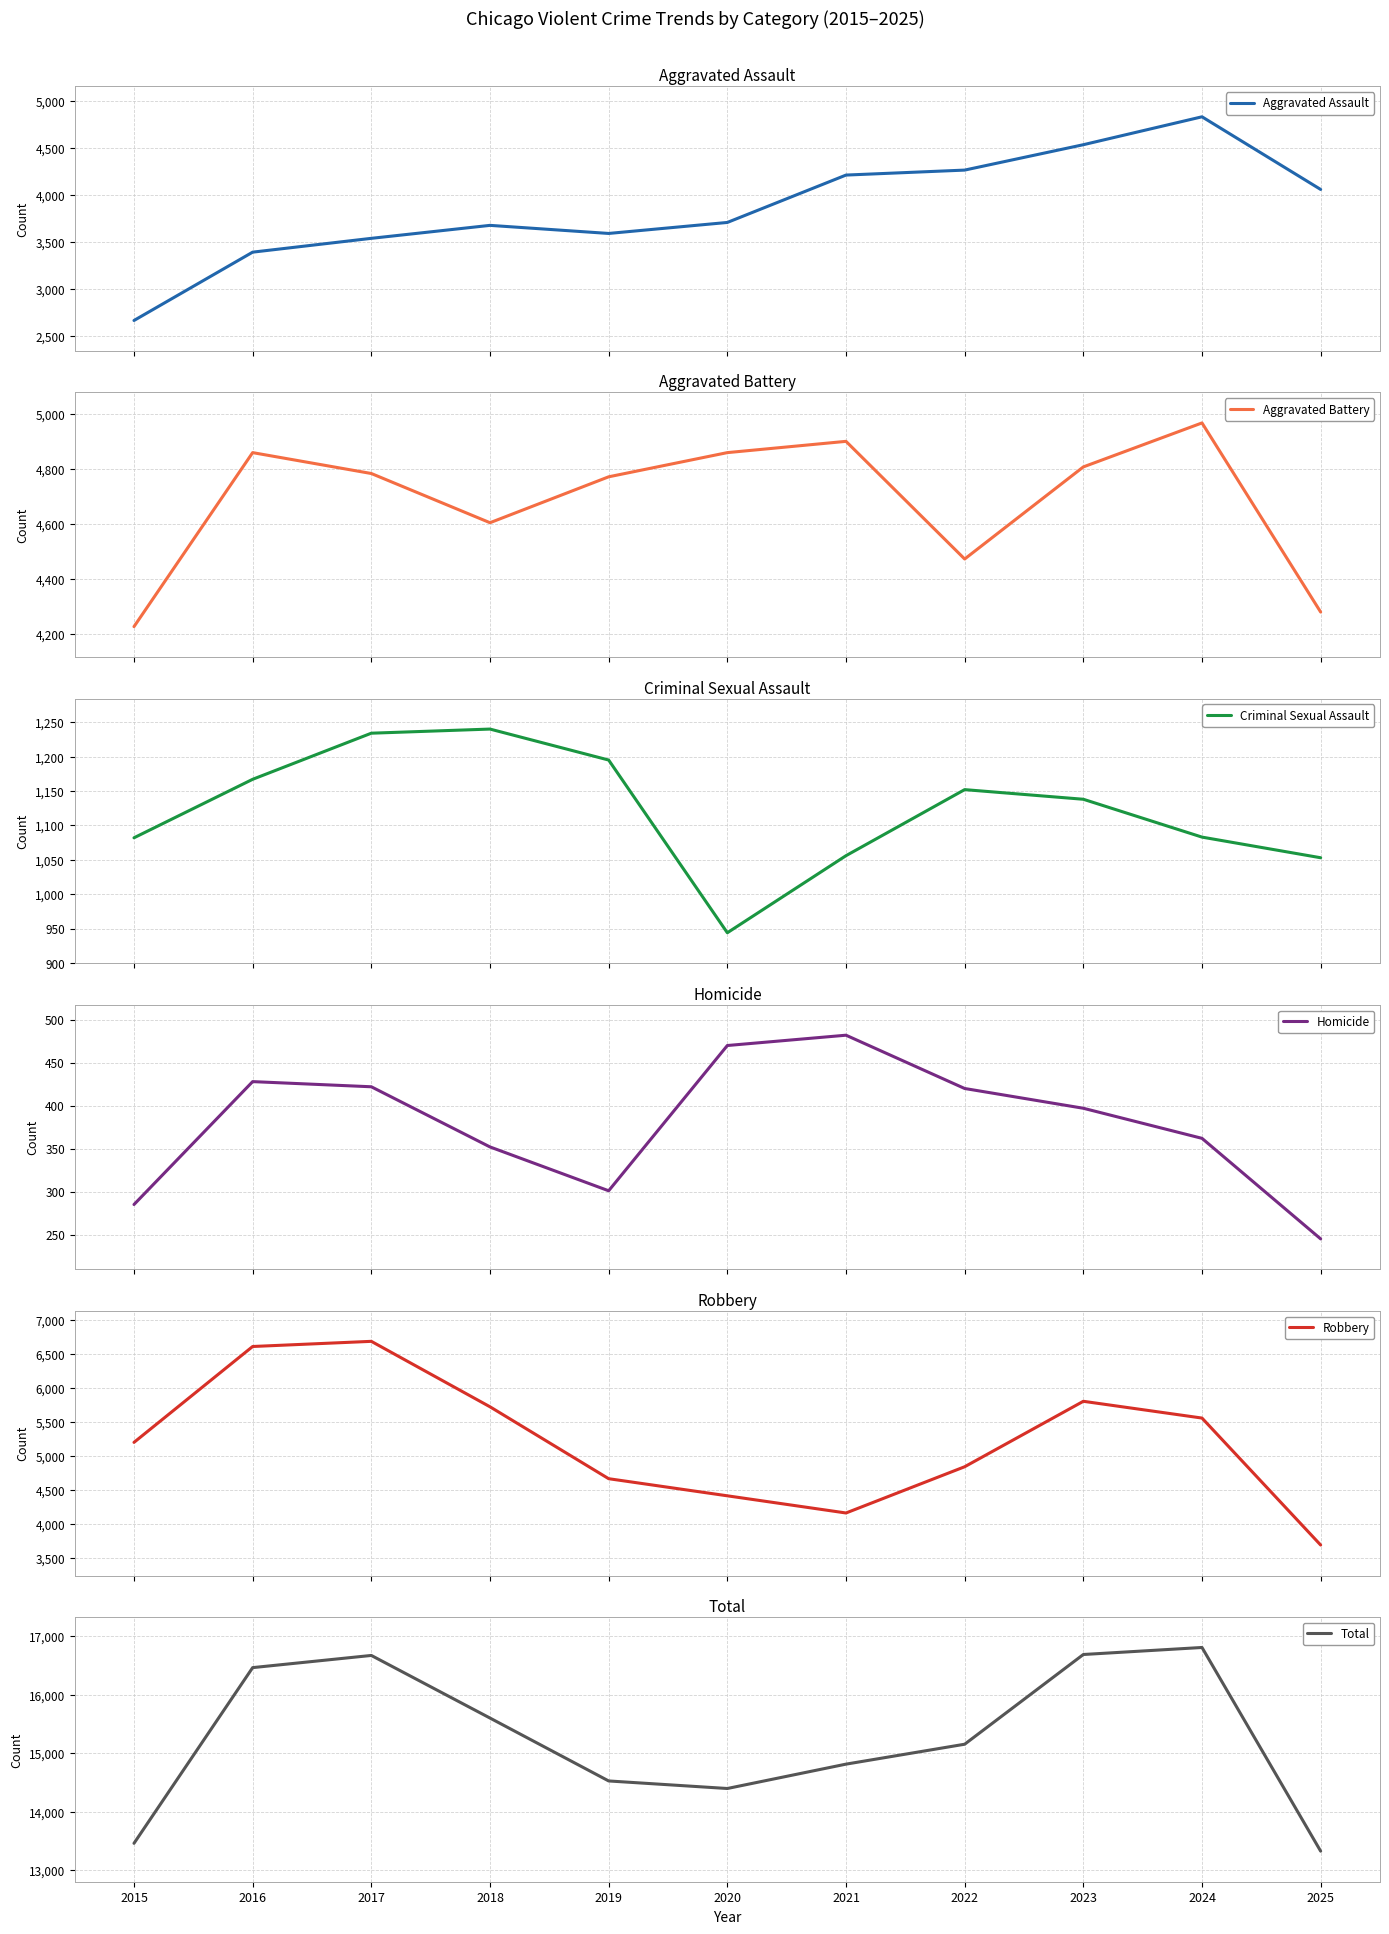

How many lines are shown in the chart?

6